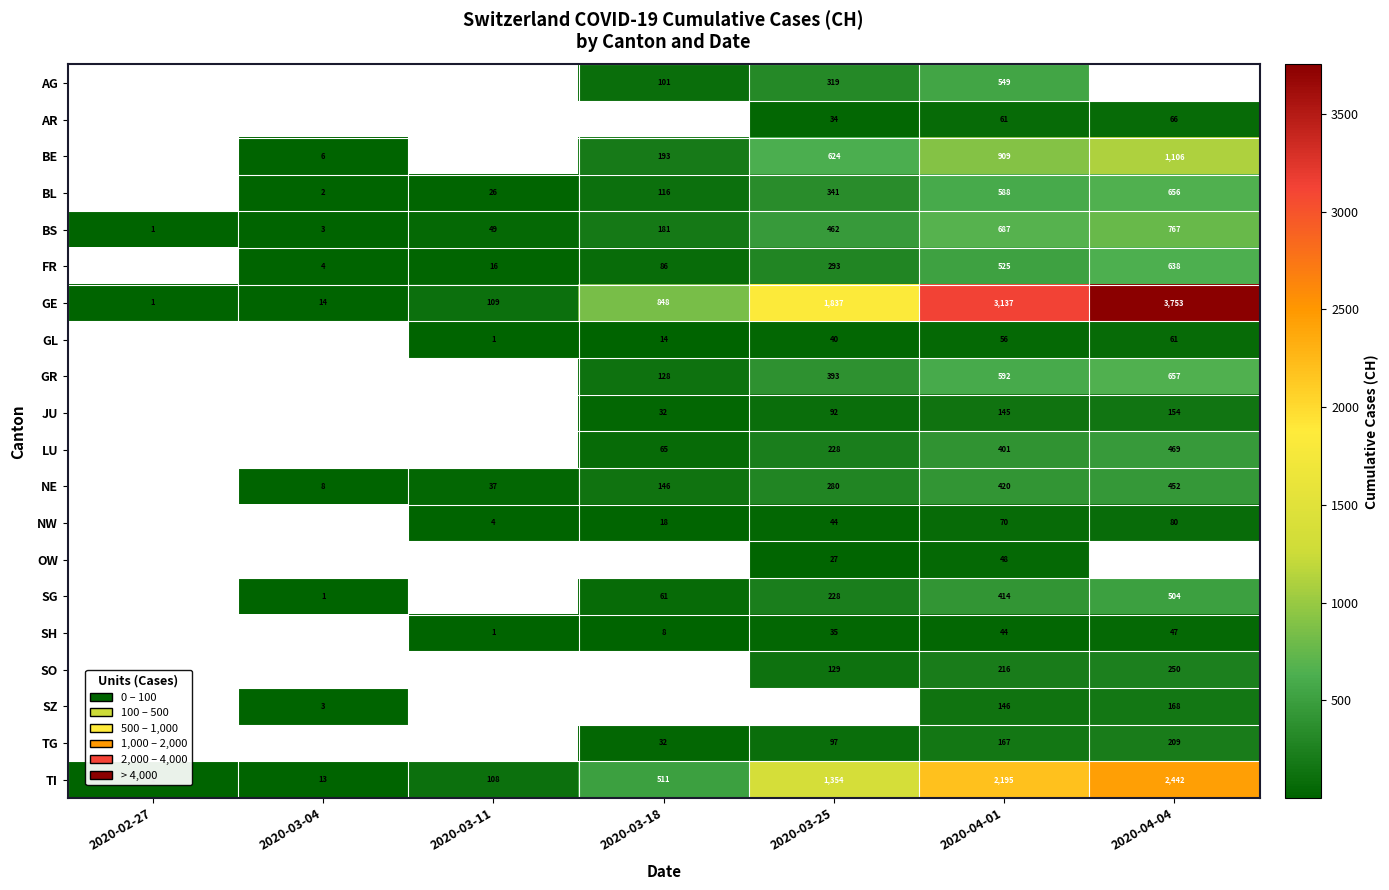

At which label does BS reach its minimum?

2020-02-27